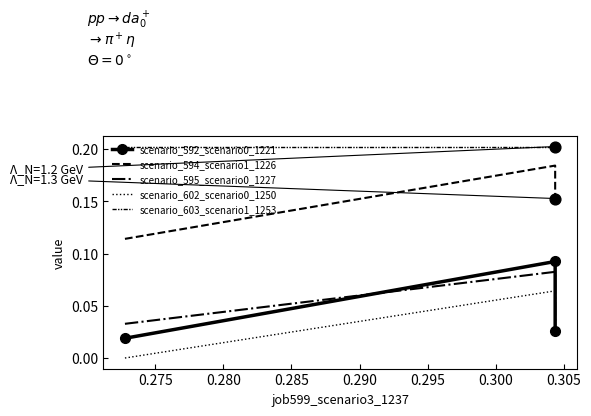

Which series has the largest total across all categories?

job603_scenario1_1253